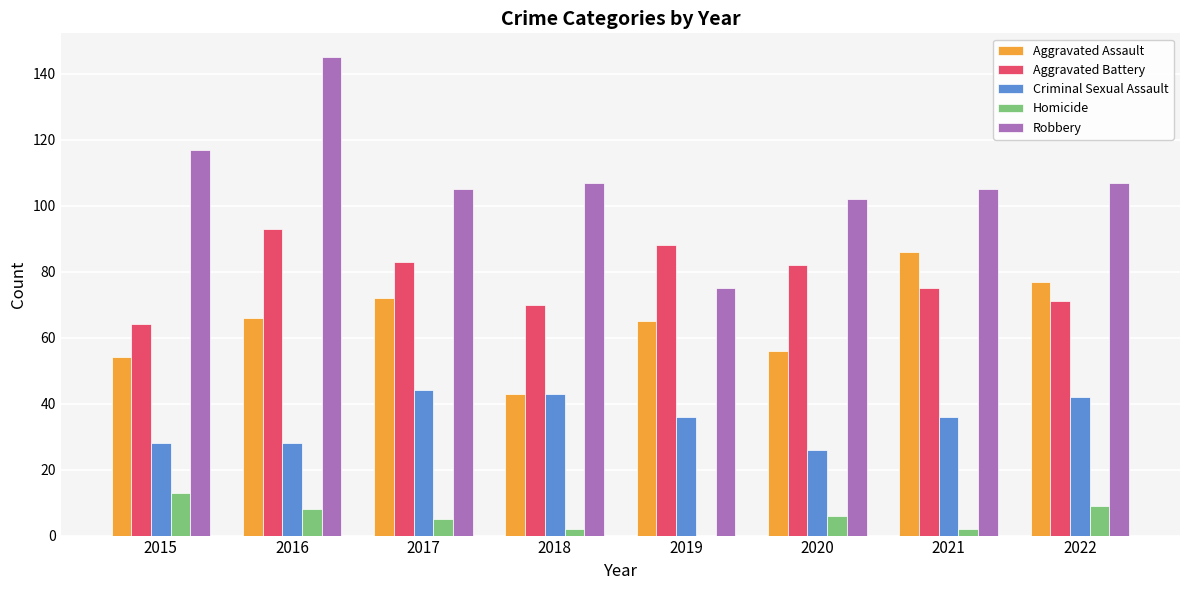

Are the bars grouped side by side (vs. stacked)?

Yes